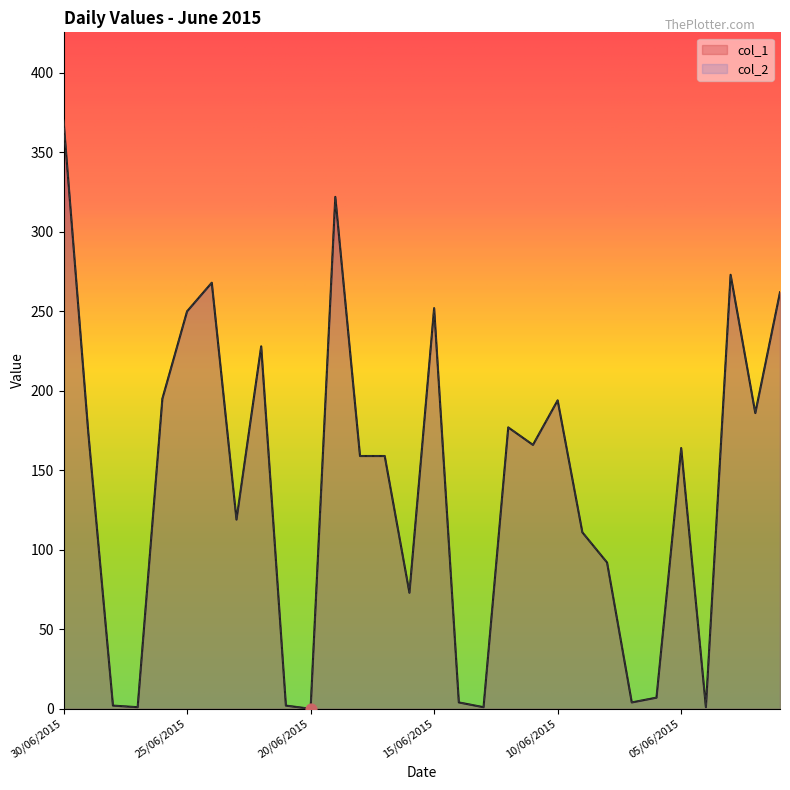

Which series has the widest spread of Y values?

col_1